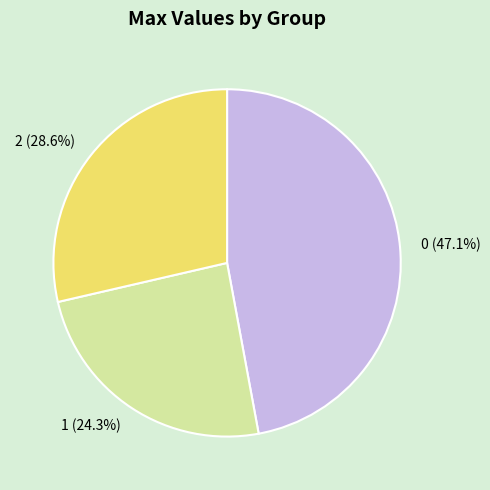

Is there a majority slice in this chart?

No